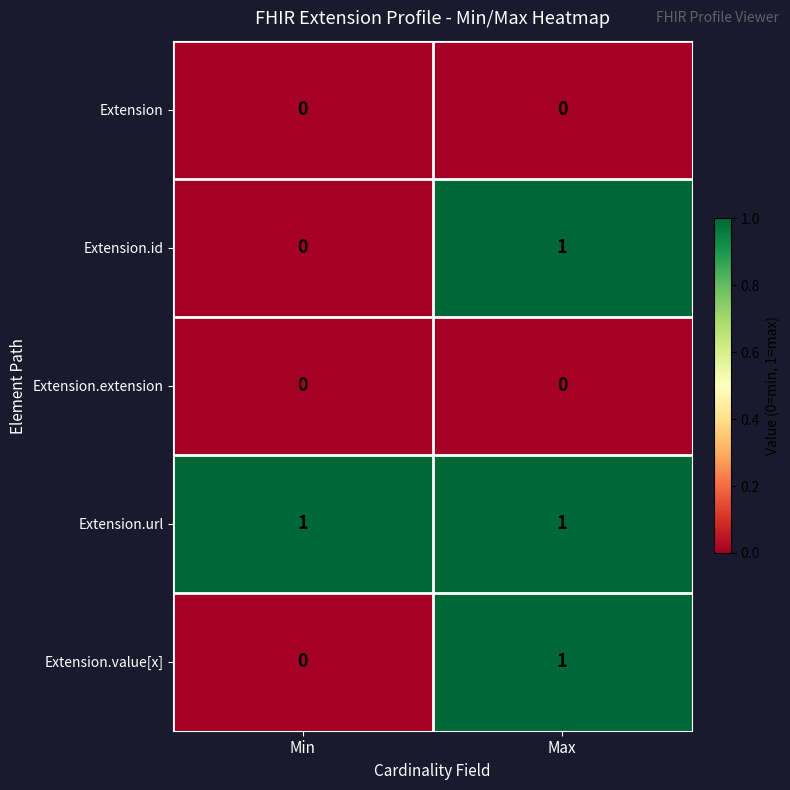

At which category is the sum across all series the highest?

Max